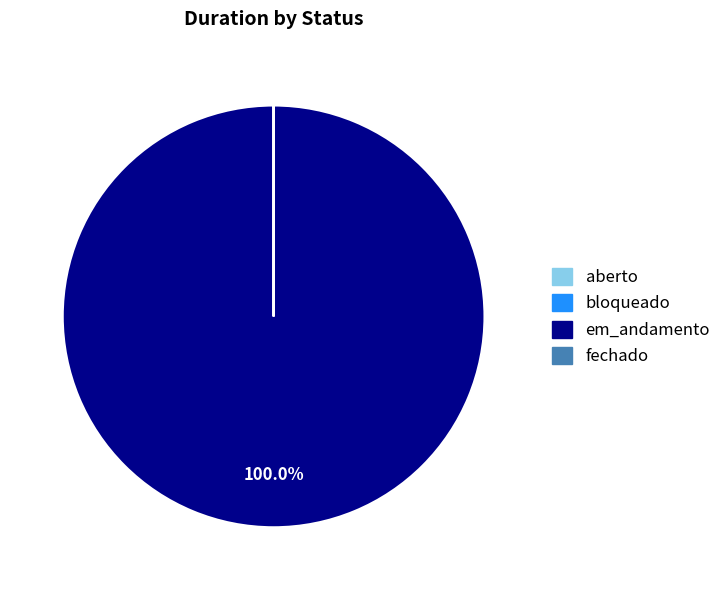

Does any single category account for the majority?

Yes